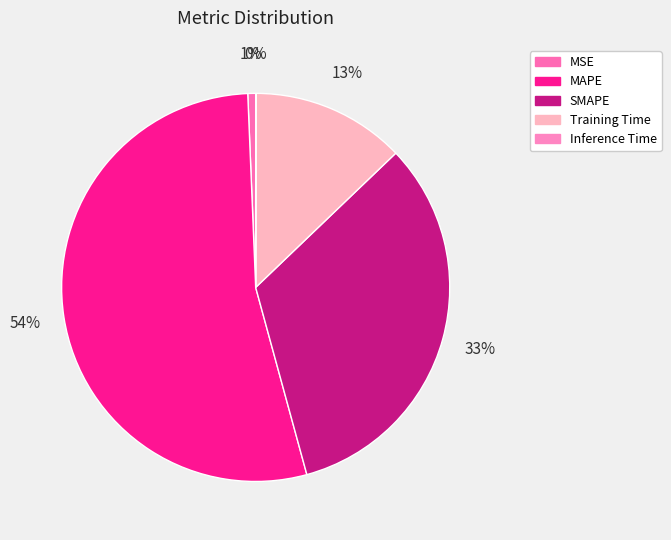

What is the largest slice in the pie chart?

MAPE